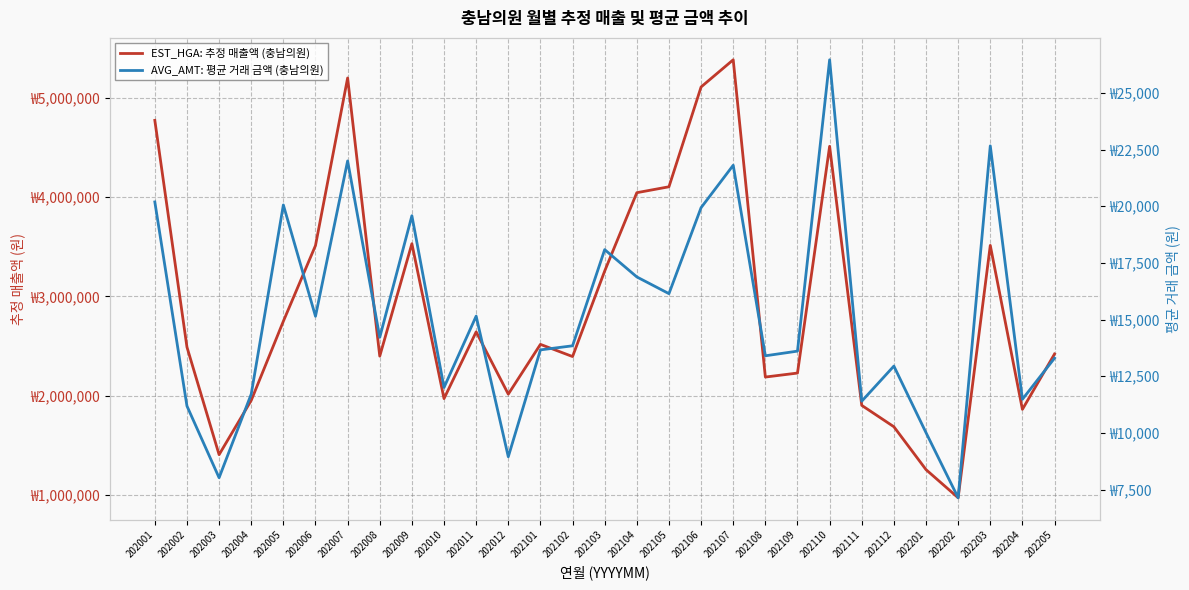

What is the total value across all series at 202103?

3272920